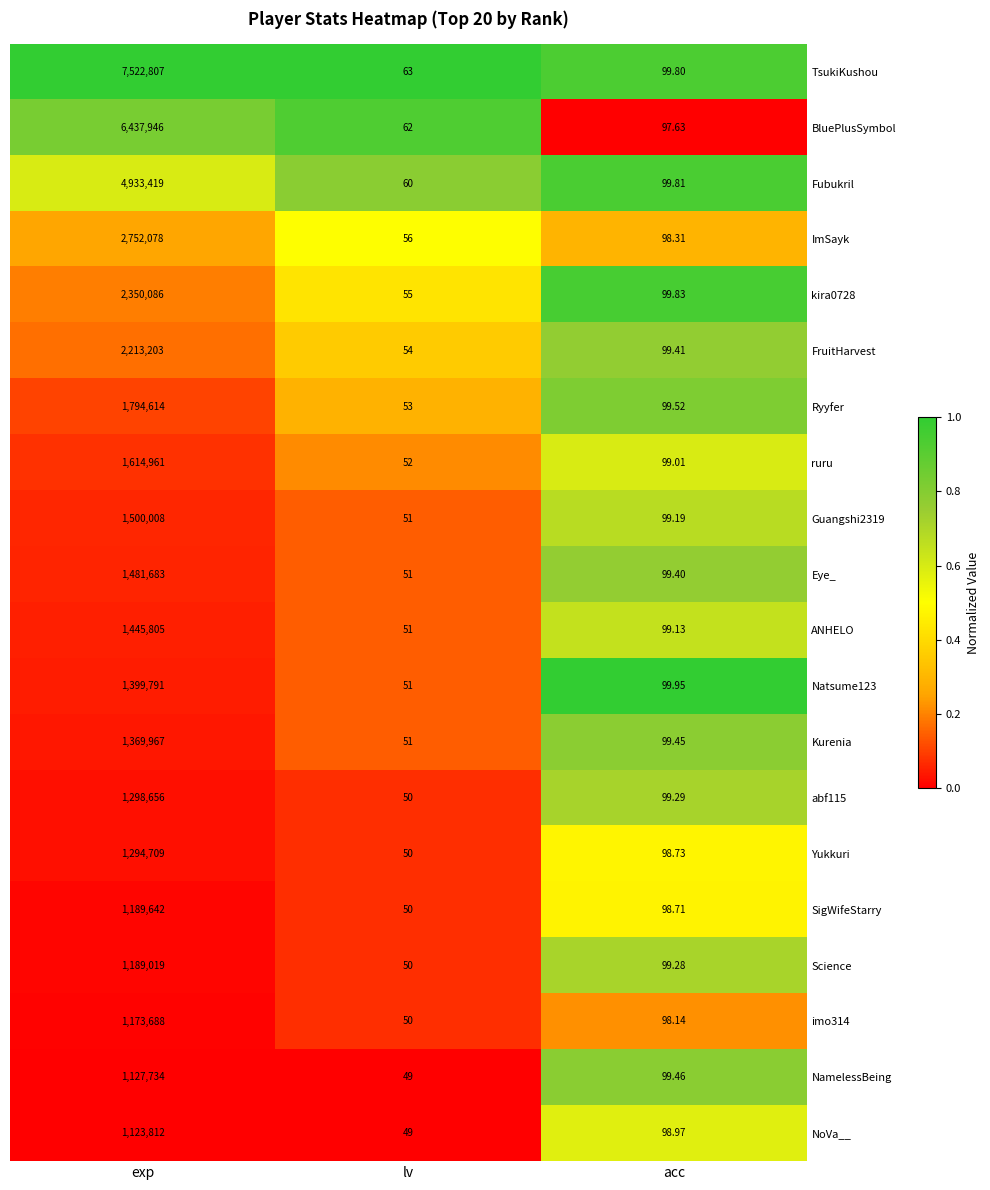

List the labels in order of FruitHarvest value, smallest first.

lv, acc, exp